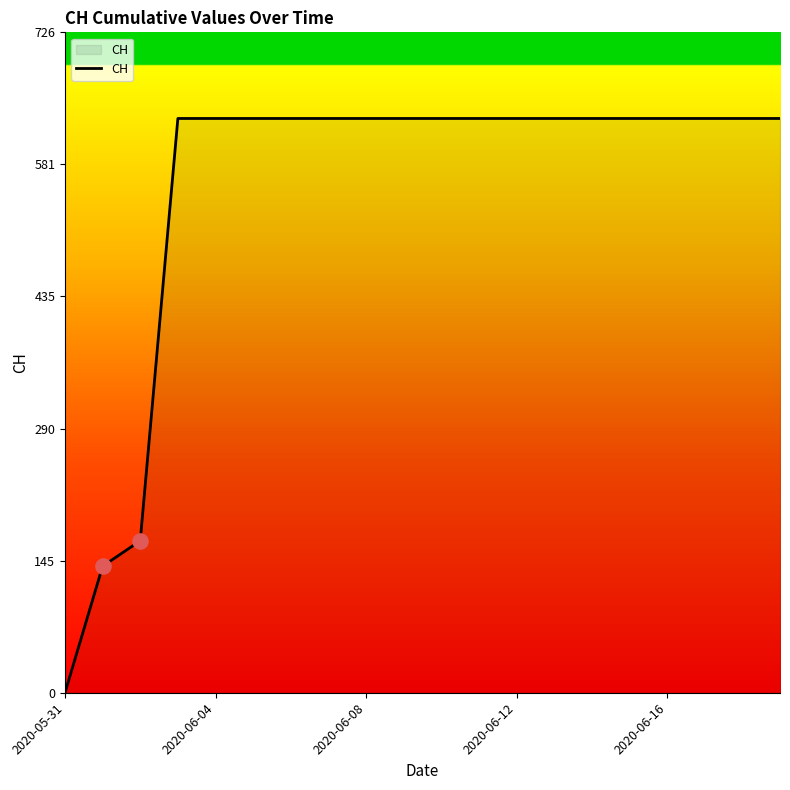

What is the difference between the maximum and minimum values?

631